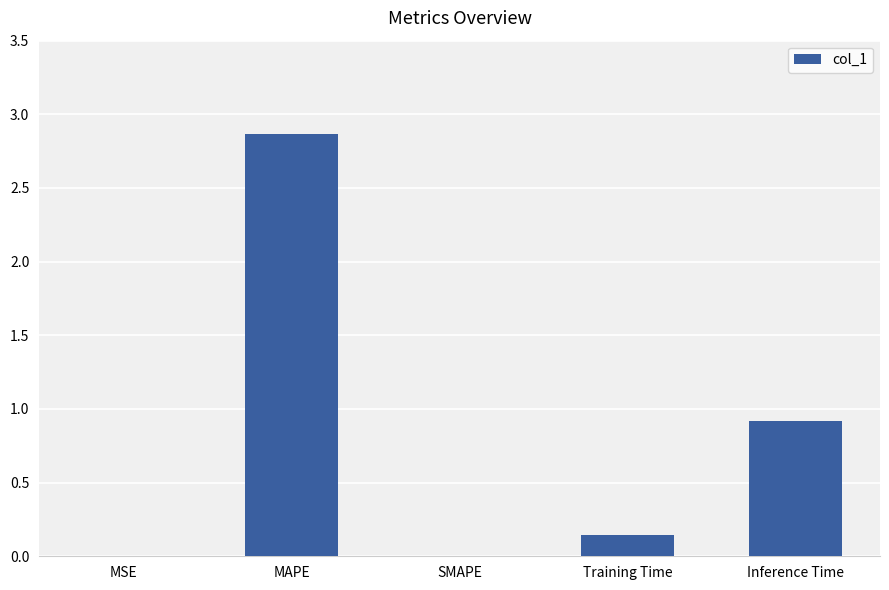

What is the sum of the values at Training Time and MAPE?

3.0